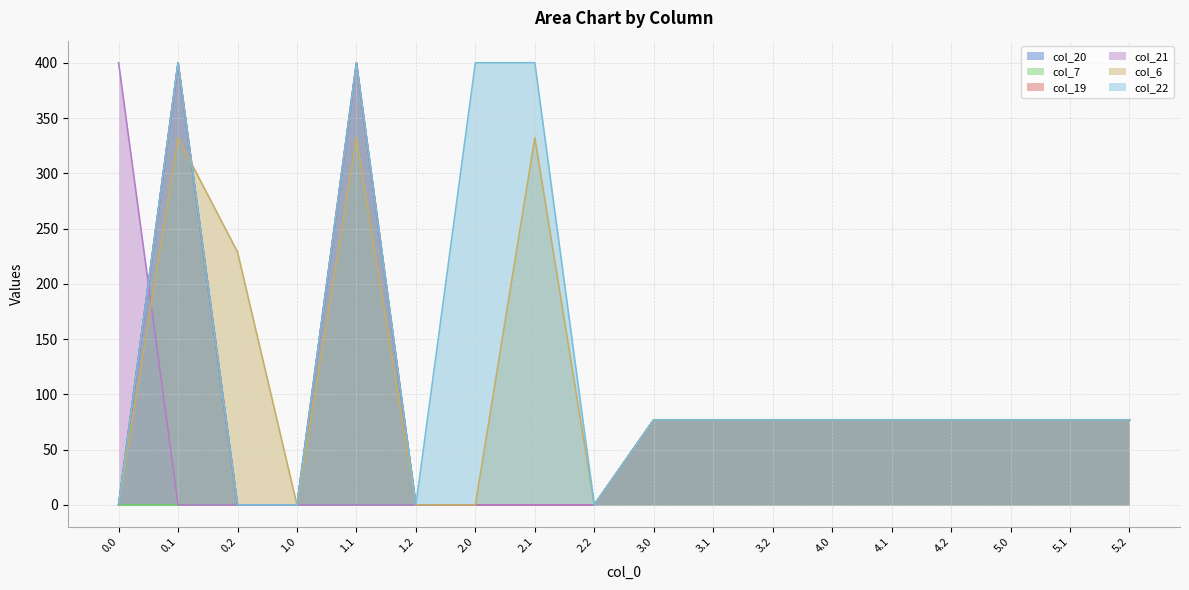

The value of col_22 at 4.2 is 29.3. True or false?

False